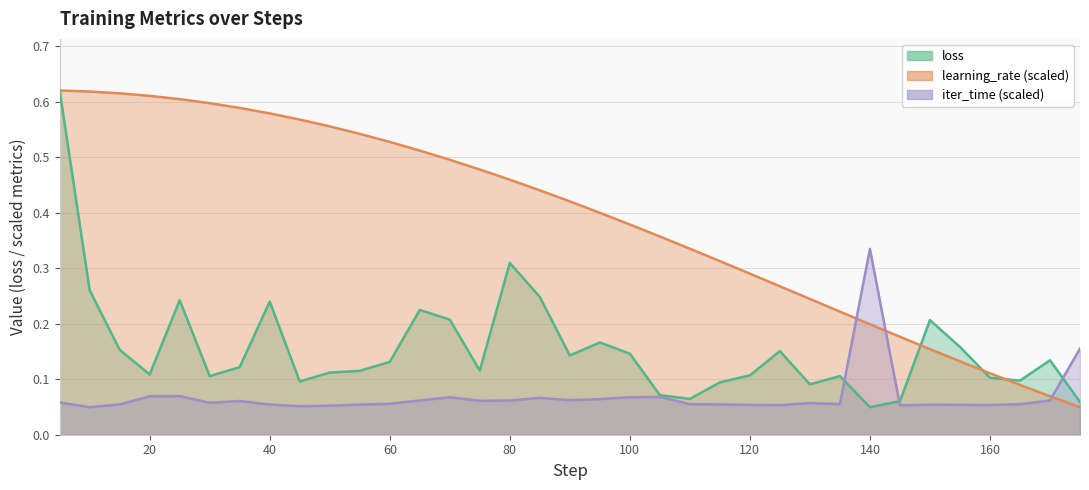

List the series in order of their overall mean, lowest first.

iter_time (scaled), loss, learning_rate (scaled)